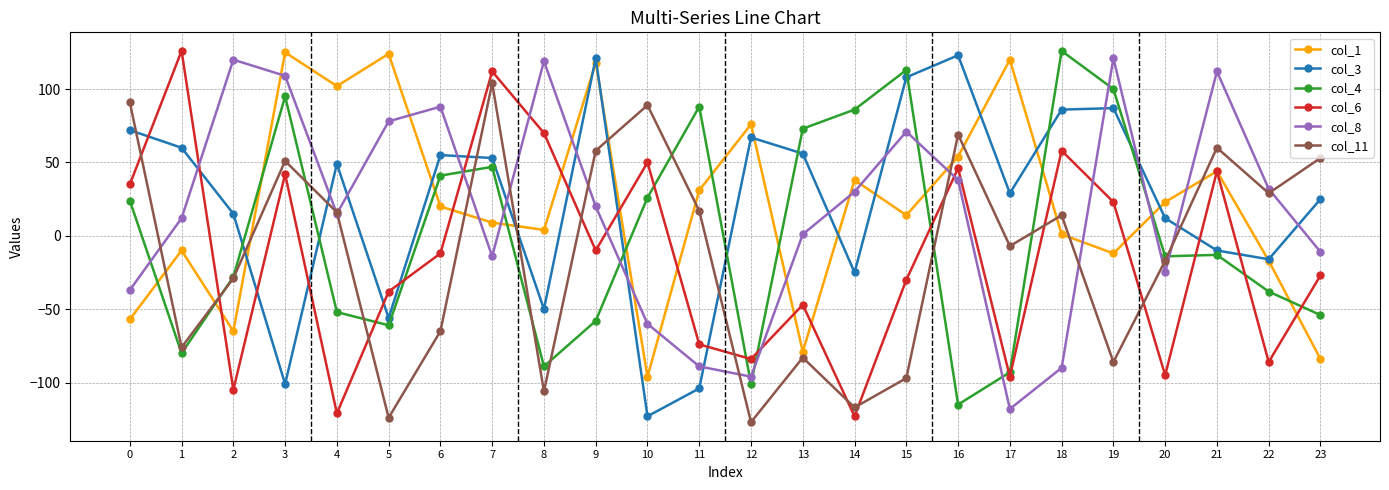

Which series changed the most between 2 and 17?

col_8